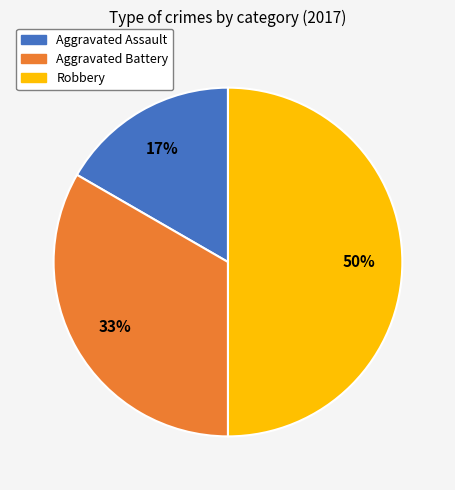

To the nearest percent, what is the difference between the largest and smallest slice percentages?

33%